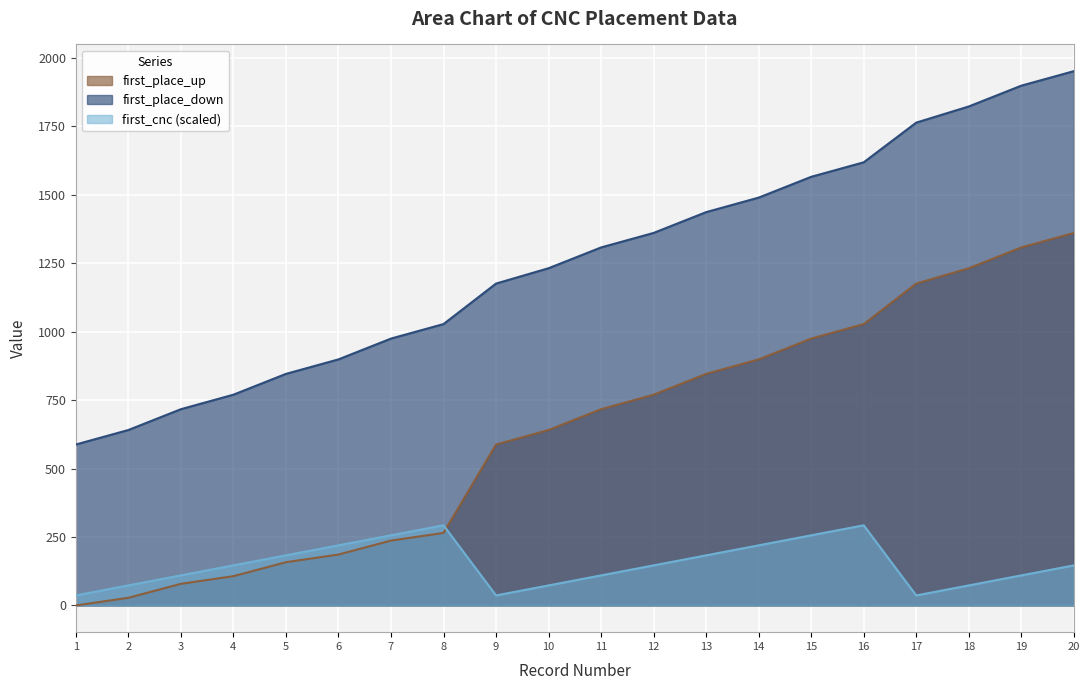

The value of first_cnc at 14 is 89.9. True or false?

False